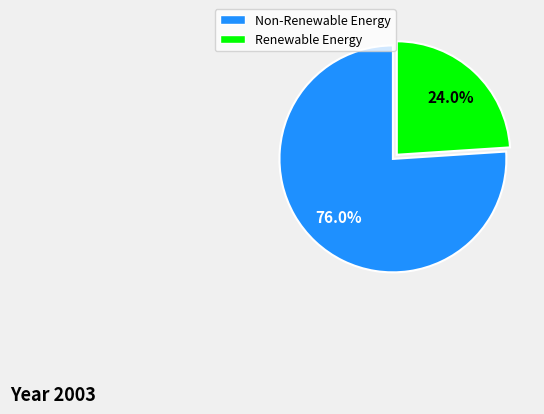

Is there any slice that represents more than half of the pie?

Yes